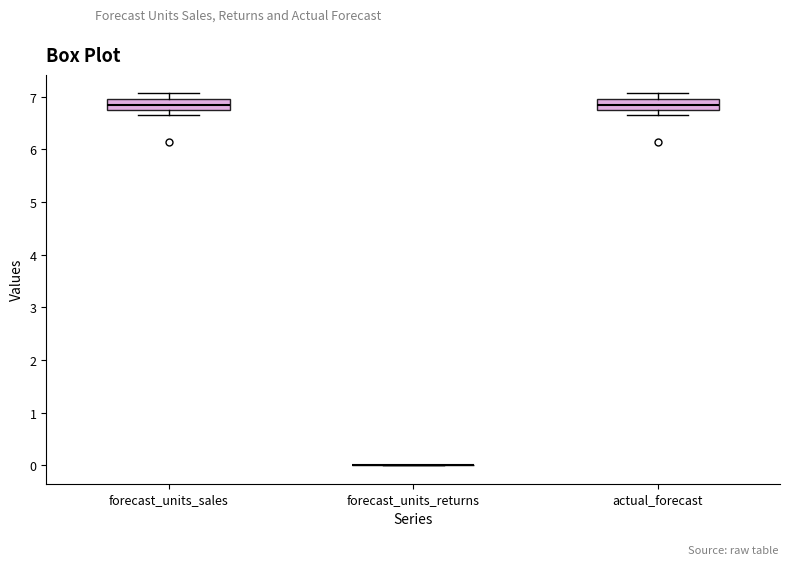

Reading left to right, read every box against the y-axis: the position of its median line, the range the box covers, and the ends of its whiskers. The values are not printed on the chart, so give them approximately, as read against the axis.

forecast_units_sales: median 6.9, box 6.7 to 7.0, whiskers 6.7 (just below the box's lower edge) to 7.1
forecast_units_returns: box collapsed to a line at 0.0, whiskers 0.0 to 0.0
actual_forecast: median 6.9, box 6.7 to 7.0, whiskers 6.7 (just below the box's lower edge) to 7.1